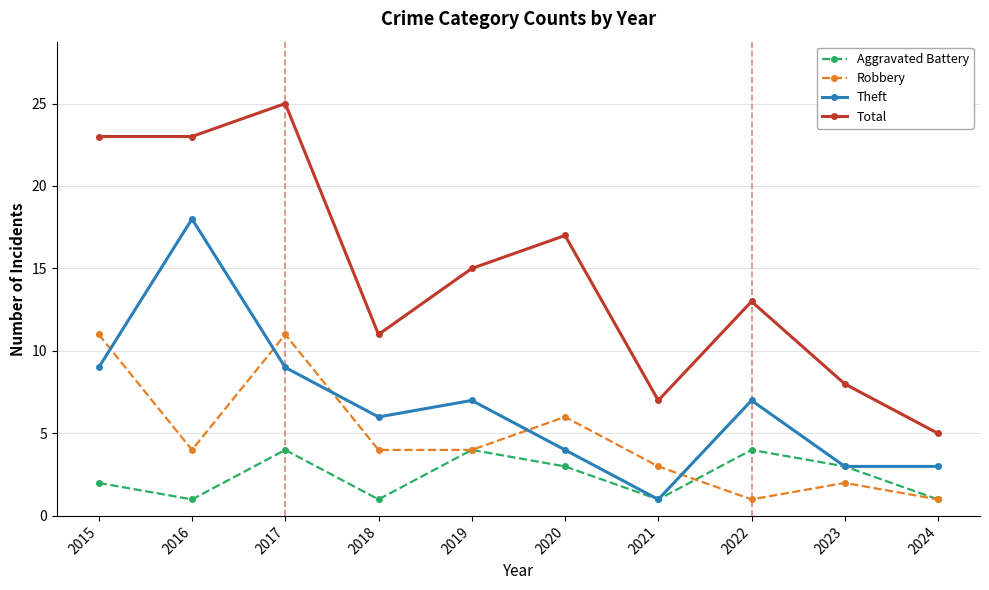

How many values in the Theft series are below 7?

5